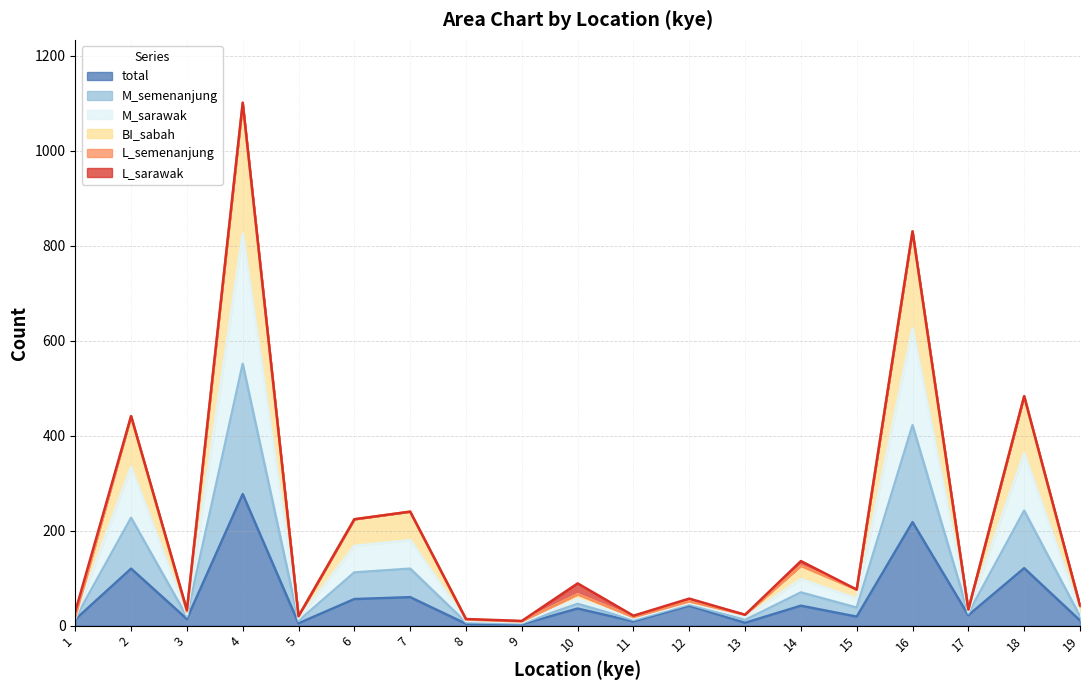

How many interior local peaks does the M_sarawak series have?

8